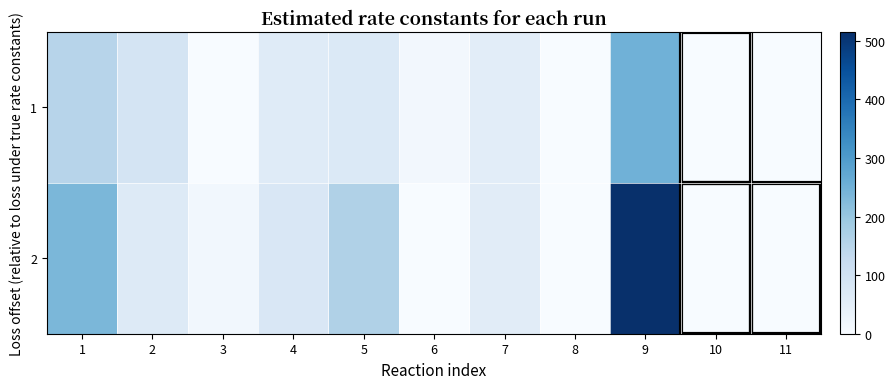

At which category does the chart reach its peak across all series?

9